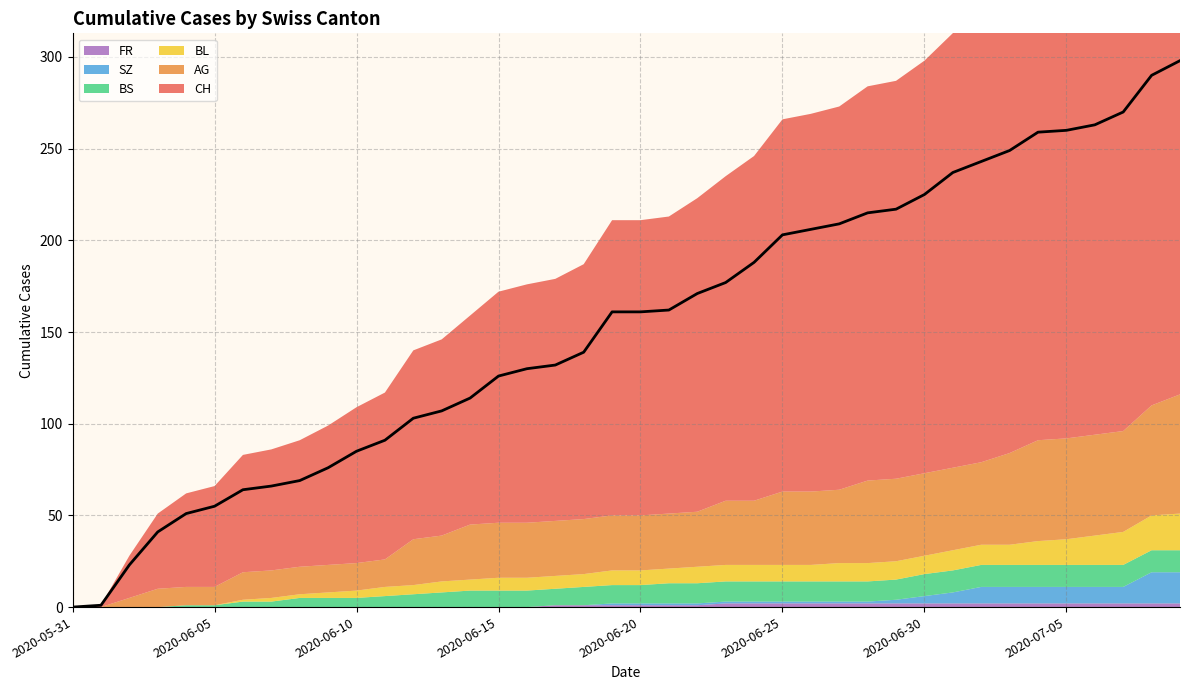

The value of BS at 2020-06-03 is 0. True or false?

True